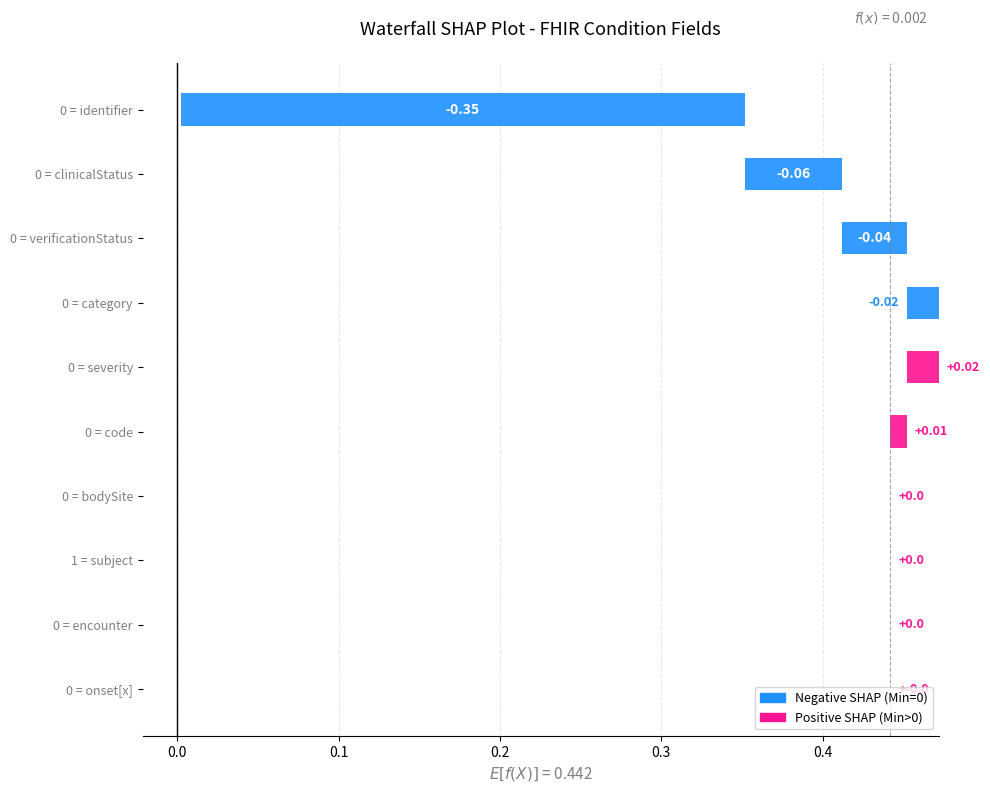

Where is Base Min nearest to the value 0?

Condition.identifier